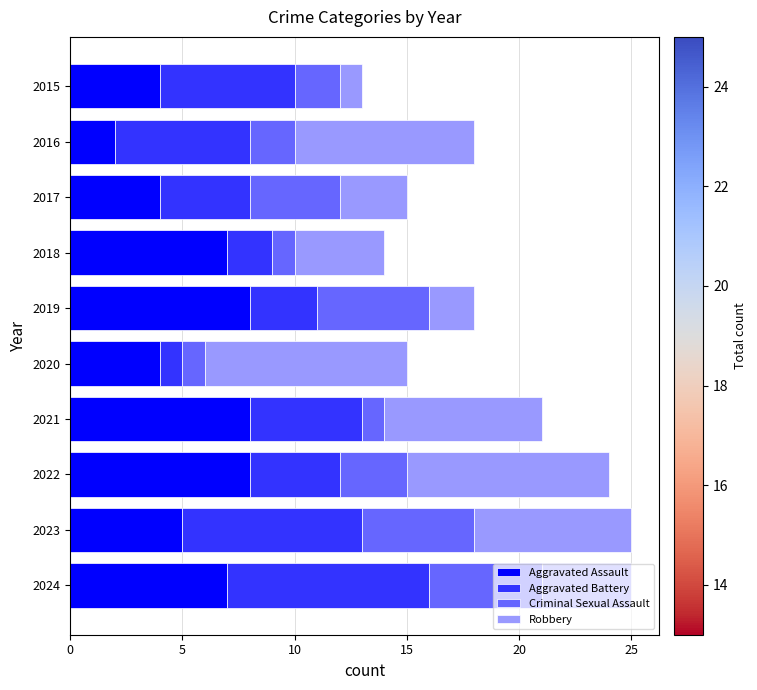

What is the maximum value for Aggravated Assault?

8